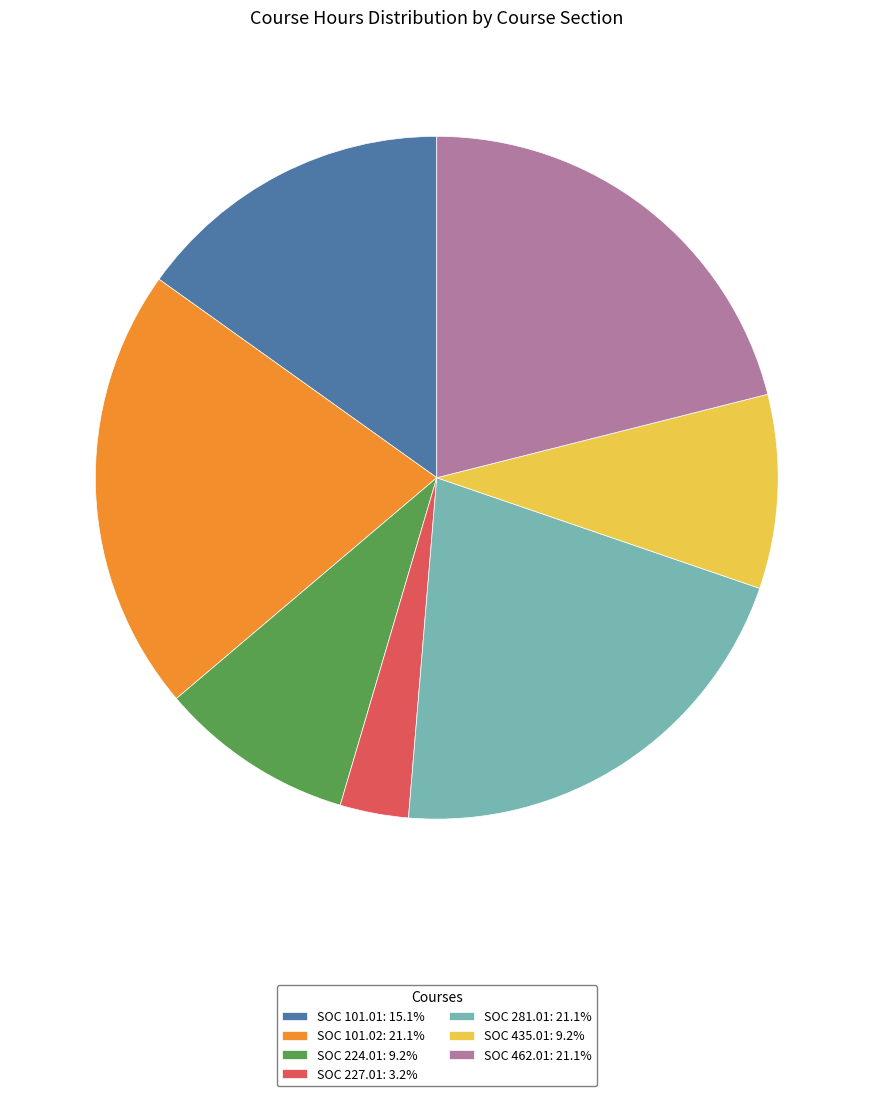

Is it true that SOC 224.01 is 24% of the pie?

False